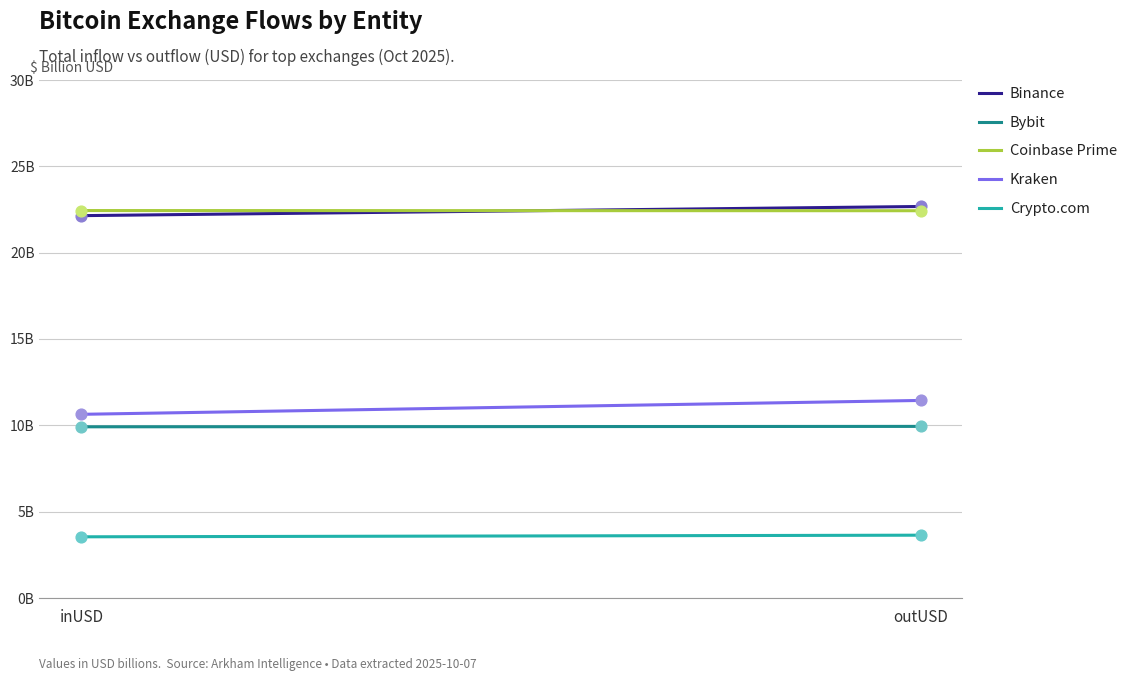

Which series contains the highest Y value?

Binance